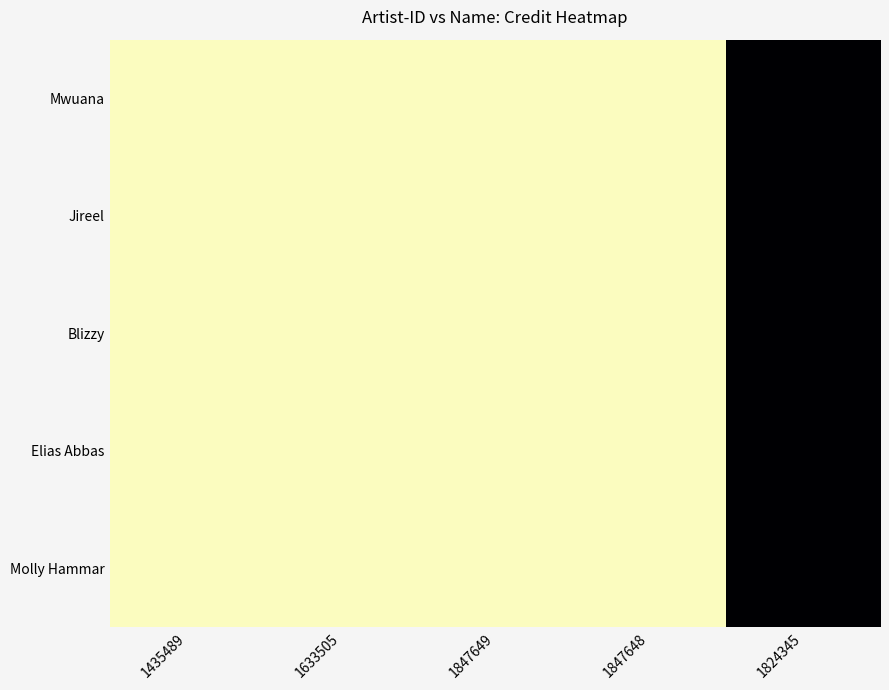

Reading right to left, extract all data points from this chart.

Mwuana: 1824345=2982669	1847648=2824282	1847649=2824282	1633505=2824282	1435489=2824282
Jireel: 1824345=2982669	1847648=2824282	1847649=2824282	1633505=2824282	1435489=2824282
Blizzy: 1824345=2982669	1847648=2824282	1847649=2824282	1633505=2824282	1435489=2824282
Elias Abbas: 1824345=2982669	1847648=2824282	1847649=2824282	1633505=2824282	1435489=2824282
Molly Hammar: 1824345=2982669	1847648=2824282	1847649=2824282	1633505=2824282	1435489=2824282